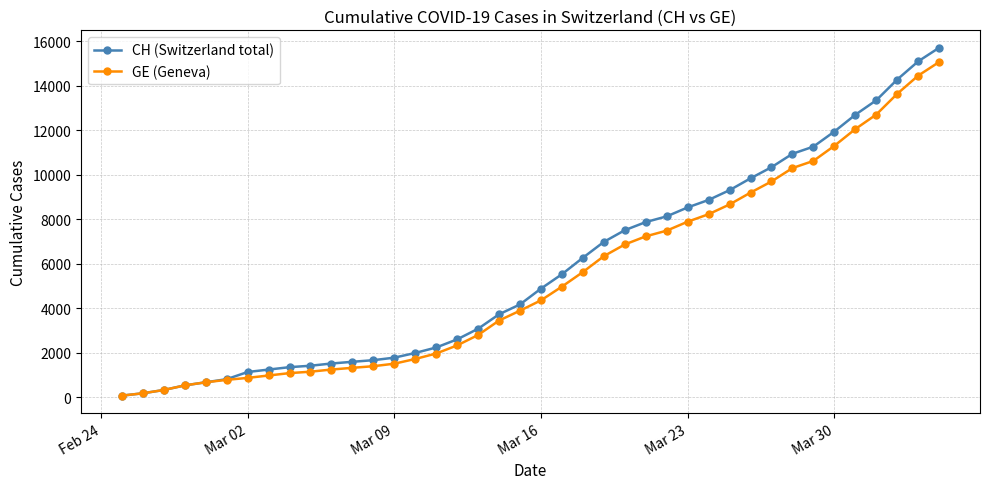

What is the sum of all GE (Geneva) values?

215106